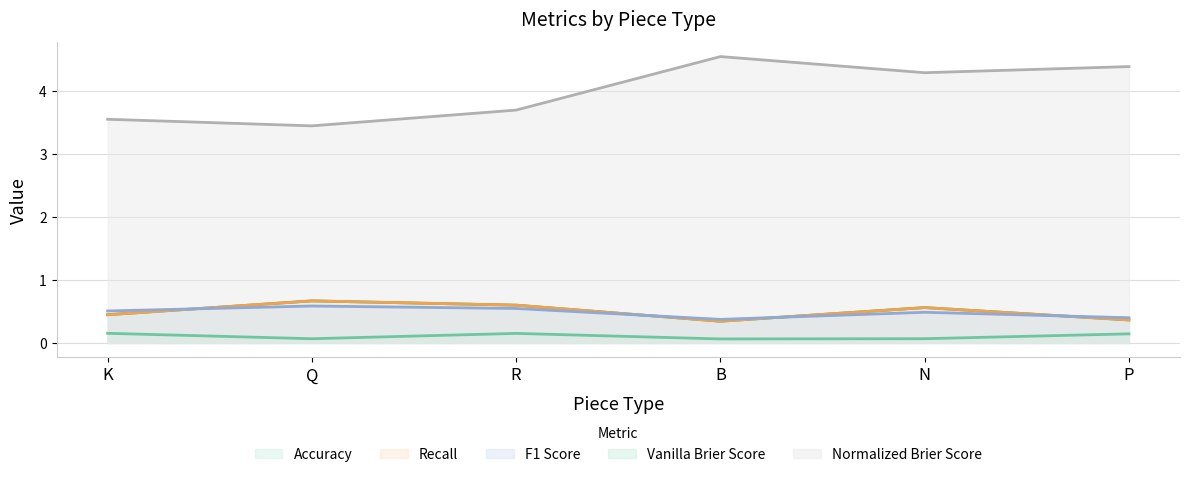

At which category does the chart reach its minimum across all series?

B